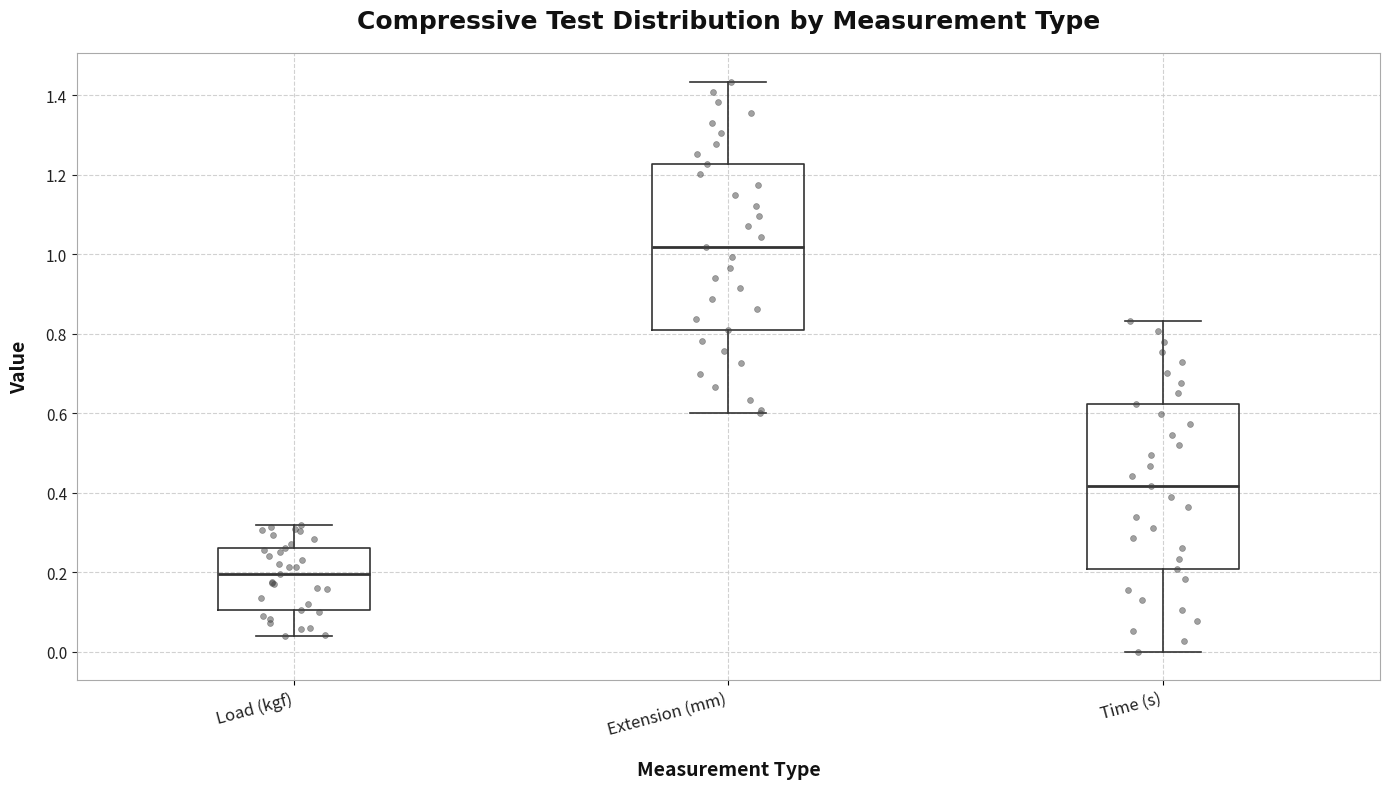

Reading left to right, transcribe this box plot: for each box, give where its median line is, the range the box spans, and where its two whiskers end, as read against the y-axis. The values are not printed on the chart, so give them approximately, as read against the axis.

Load (kgf): median 0.20, box 0.10 to 0.26, whiskers 0.04 to 0.32
Extension (mm): median 1.02, box 0.80 to 1.22, whiskers 0.60 to 1.44
Time (s): median 0.42, box 0.20 to 0.62, whiskers 0.00 to 0.84